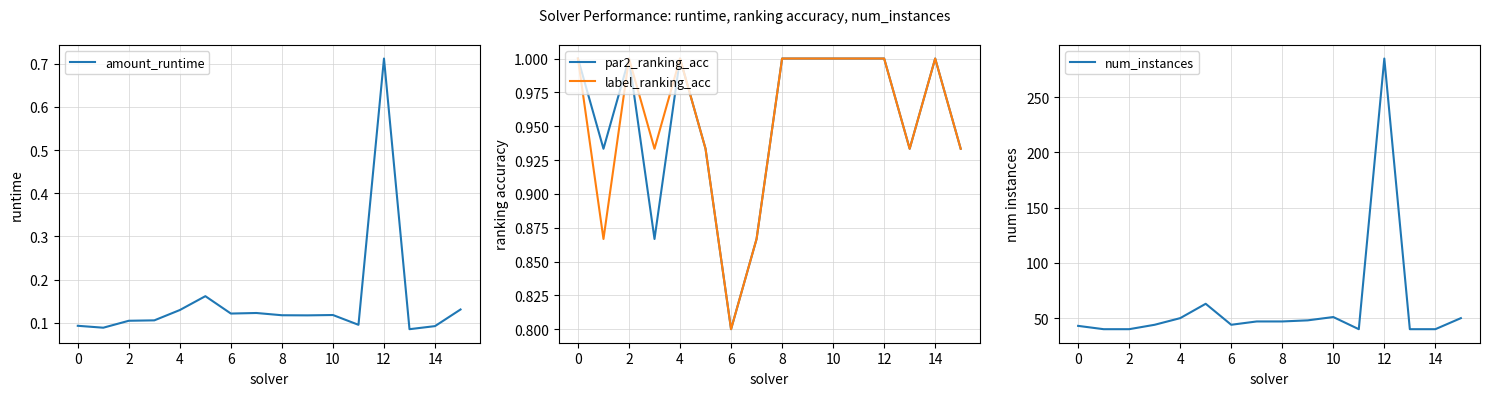

True or false: par2_ranking_acc and amount_runtime intersect in this chart.

False